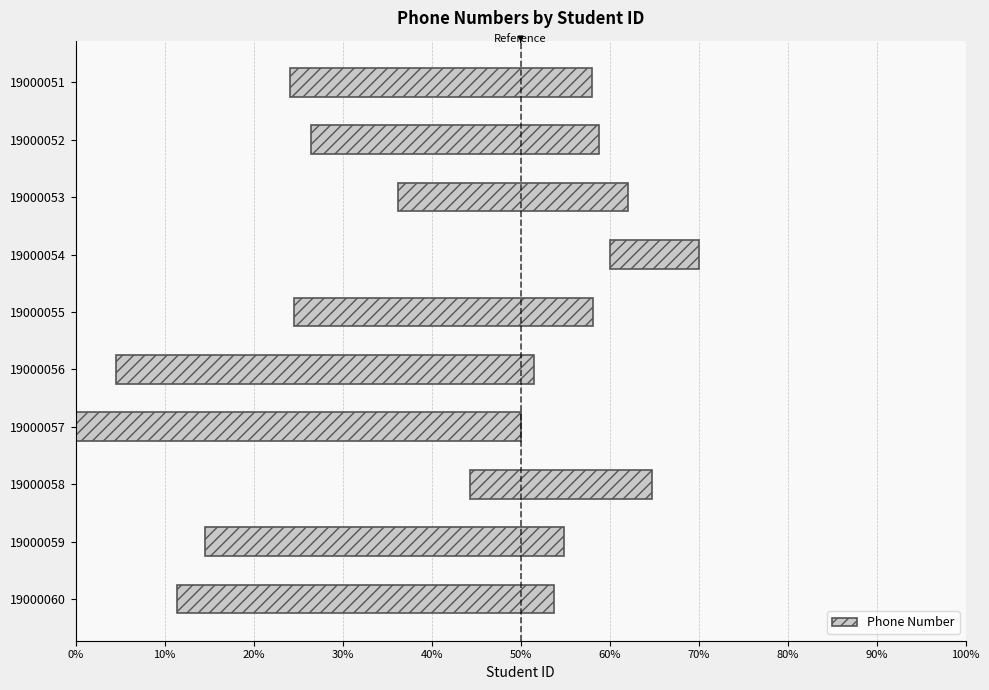

What is the change in value from 19000051 to 19000056?

+13.0